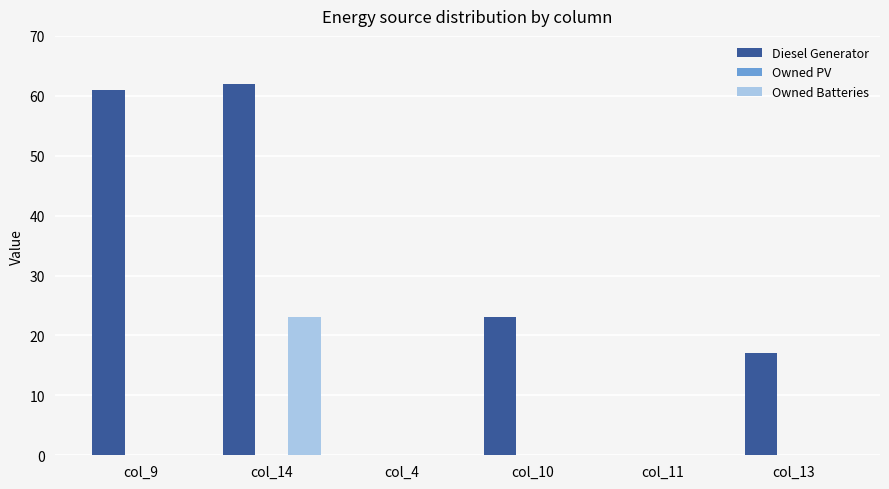

The Owned Batteries series shows 38 at col_14. True or false?

False